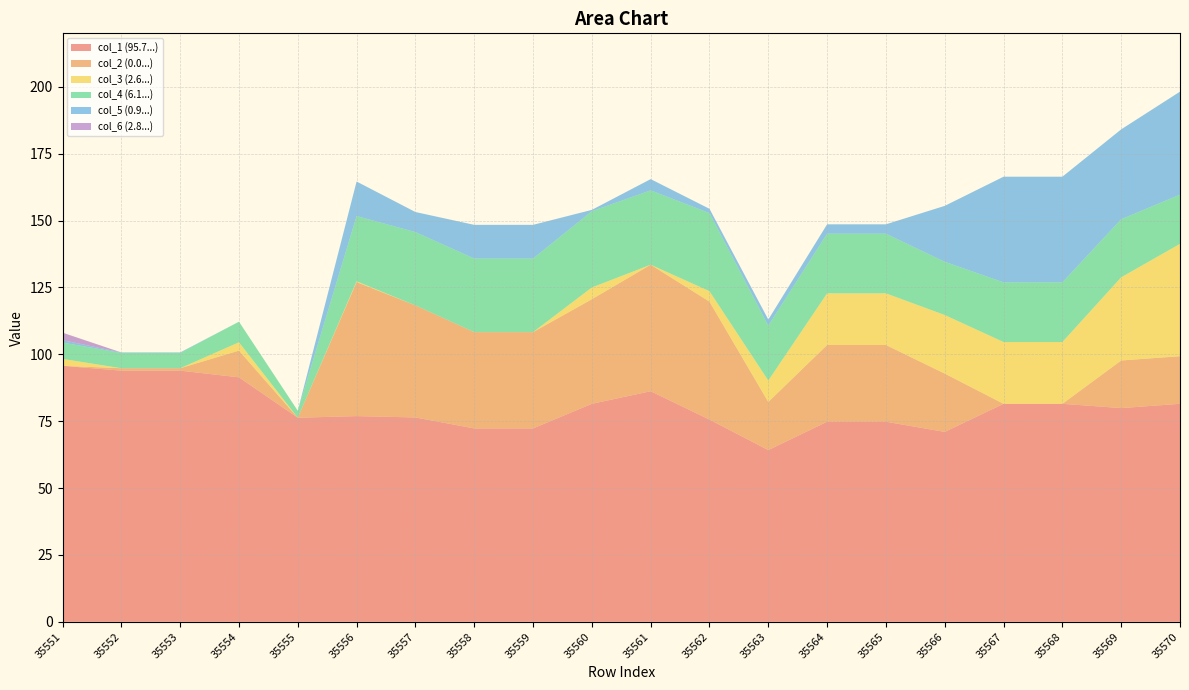

Reading left to right, extract all data points from this chart.

col_1: 95.7	93.9	93.9	91.4	76.3	76.9	76.4	72.3	72.3	81.5	86.2	75.6	64.2	74.8	74.8	71.0	81.5	81.5	79.9	81.5
col_2: 0.0	0.9	0.9	10.0	0.0	50.1	41.9	36.0	36.0	39.1	47.3	44.1	18.0	28.7	28.7	21.8	0.0	0.0	17.8	17.8
col_3: 2.6	0.0	0.0	3.1	0.0	0.3	0.0	0.0	0.0	4.4	0.0	3.9	8.0	19.3	19.3	21.9	23.1	23.1	31.1	42.0
col_4: 6.1	5.7	5.7	7.7	2.6	24.4	27.4	27.5	27.5	28.5	27.8	29.2	20.5	22.3	22.3	19.9	22.3	22.3	21.7	18.4
col_5: 0.9	0.2	0.2	0.0	0.0	12.9	7.5	12.6	12.6	0.5	4.2	1.6	2.3	3.5	3.5	20.9	39.5	39.5	33.6	38.5
col_6: 2.8	0.0	0.0	0.0	0.0	0.0	0.0	0.0	0.0	0.0	0.0	0.0	0.0	0.0	0.0	0.0	0.0	0.0	0.0	0.0